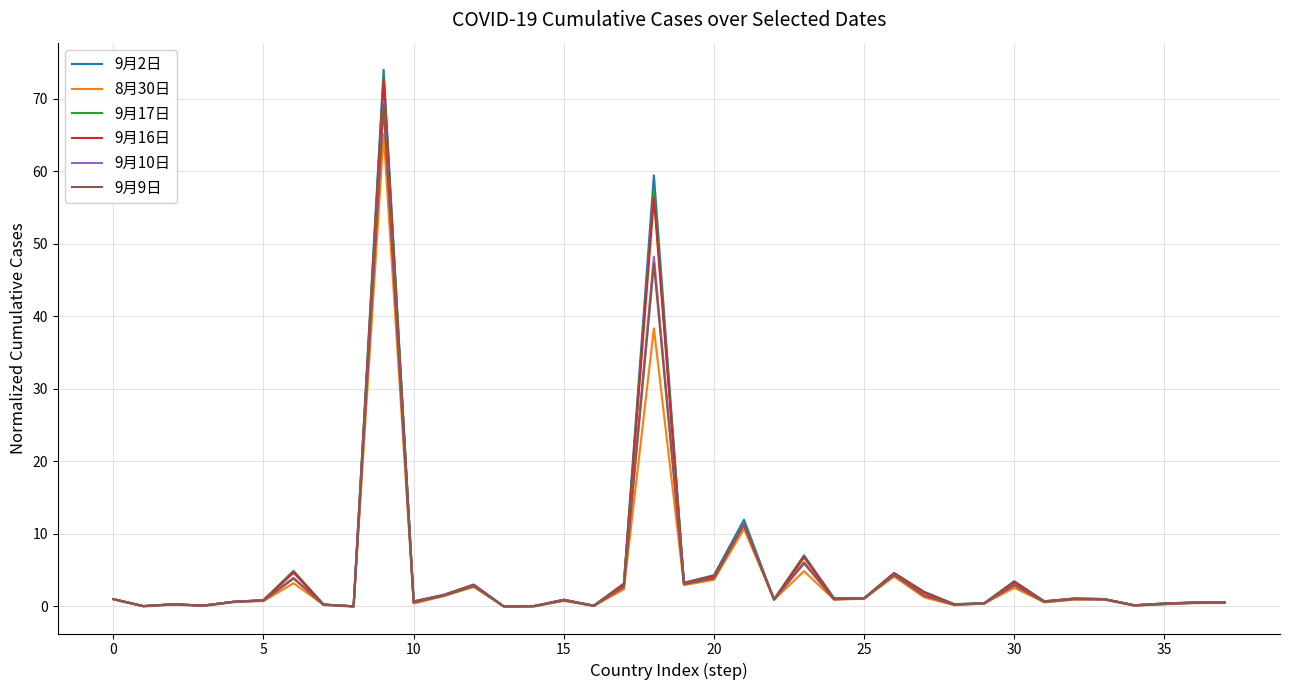

Which category has the highest value across all series?

9